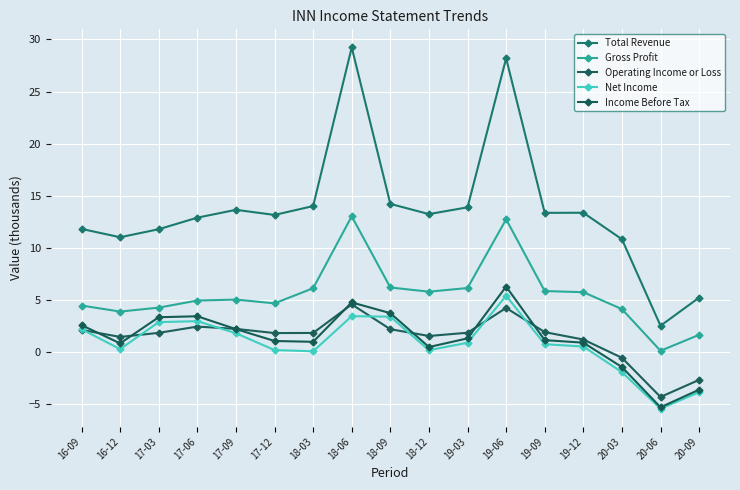

What position from the right is 20-03?

3